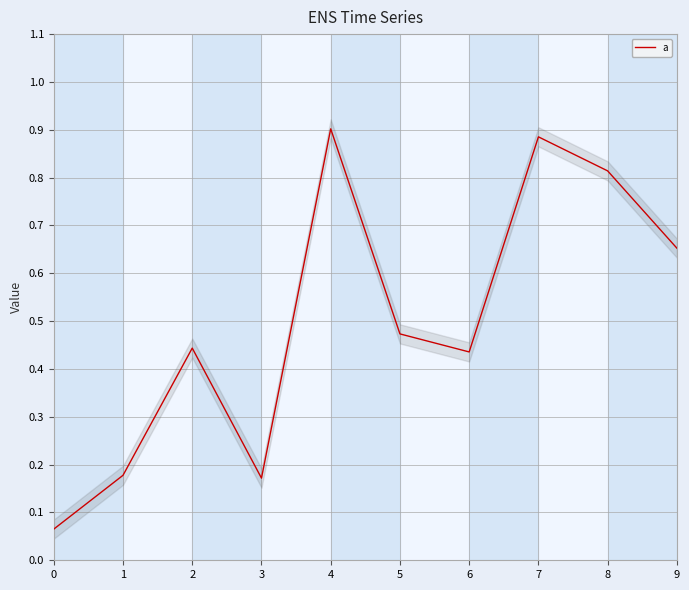

What is the minimum value shown in the chart?

0.1